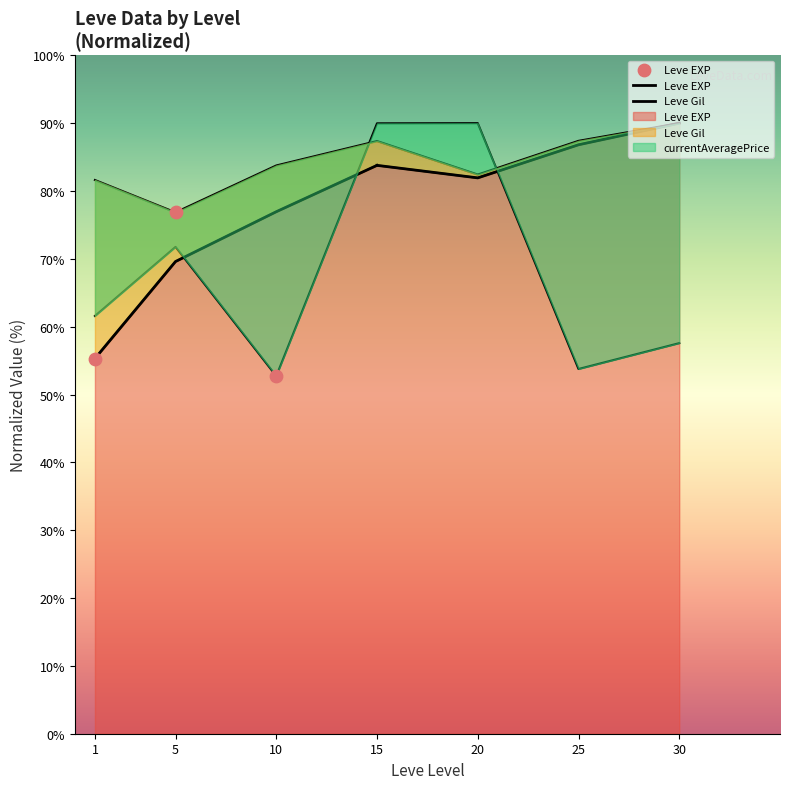

Which series has the largest Y range (max minus min)?

Leve EXP